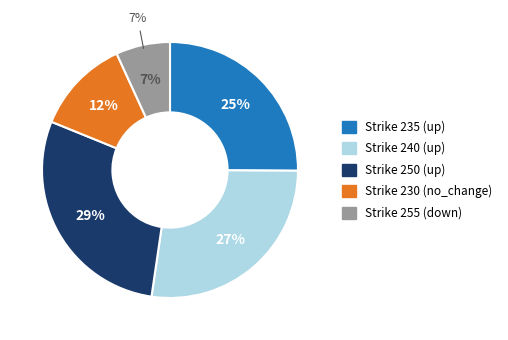

To the nearest percent, what percentage of the pie is 240?

27%